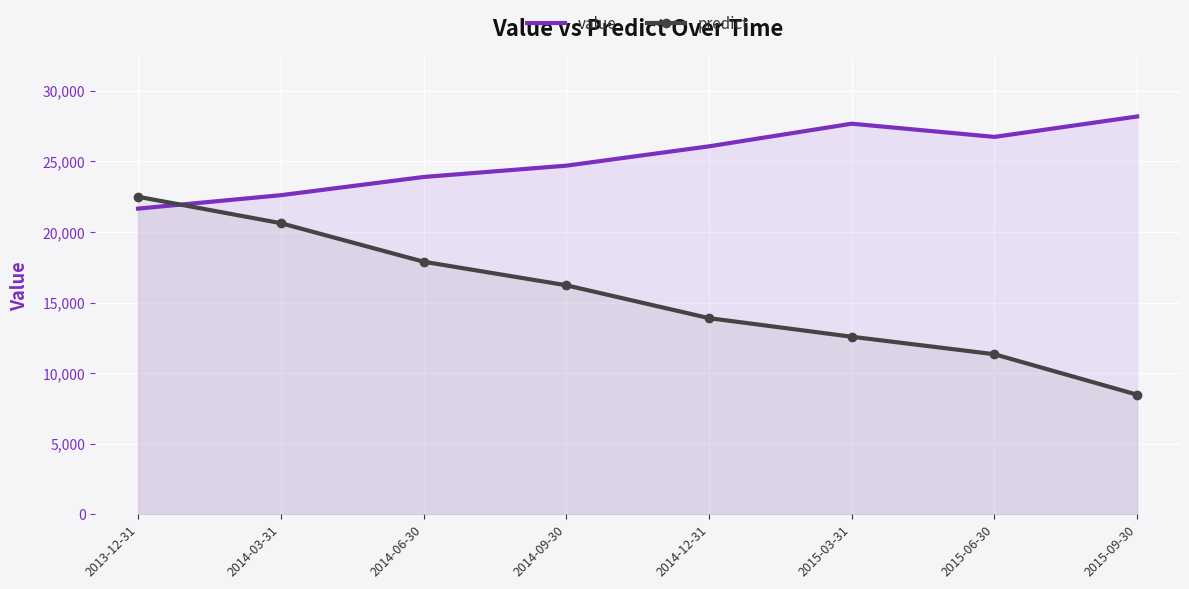

Count the number of data series in this chart.

2